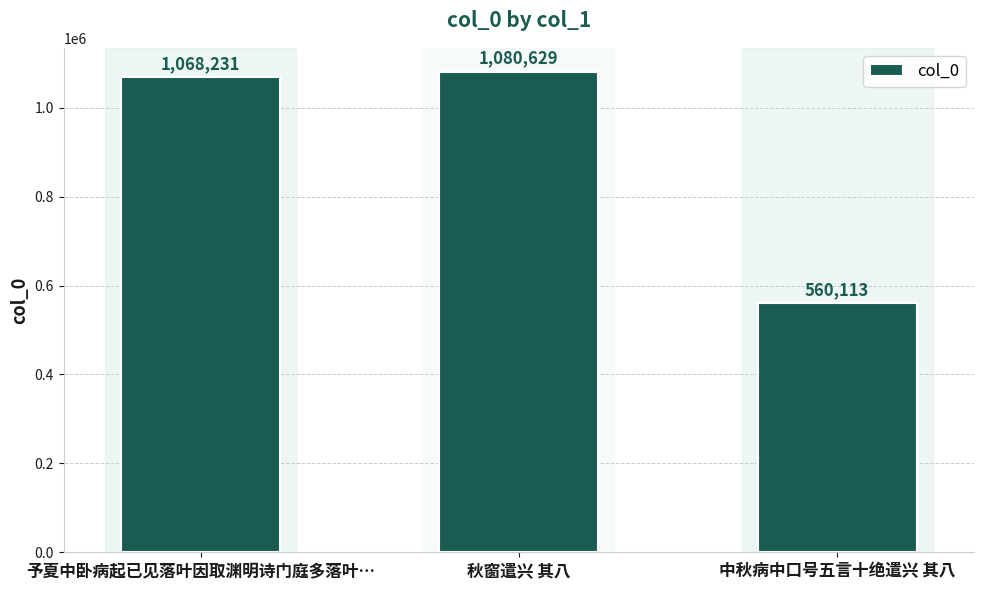

Reading left to right, extract all data points from this chart.

1068231	1080629	560113